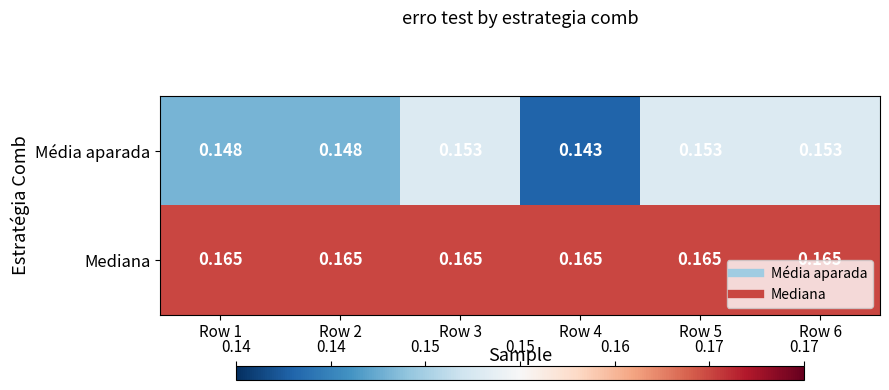

Which series has the largest total across all categories?

Mediana